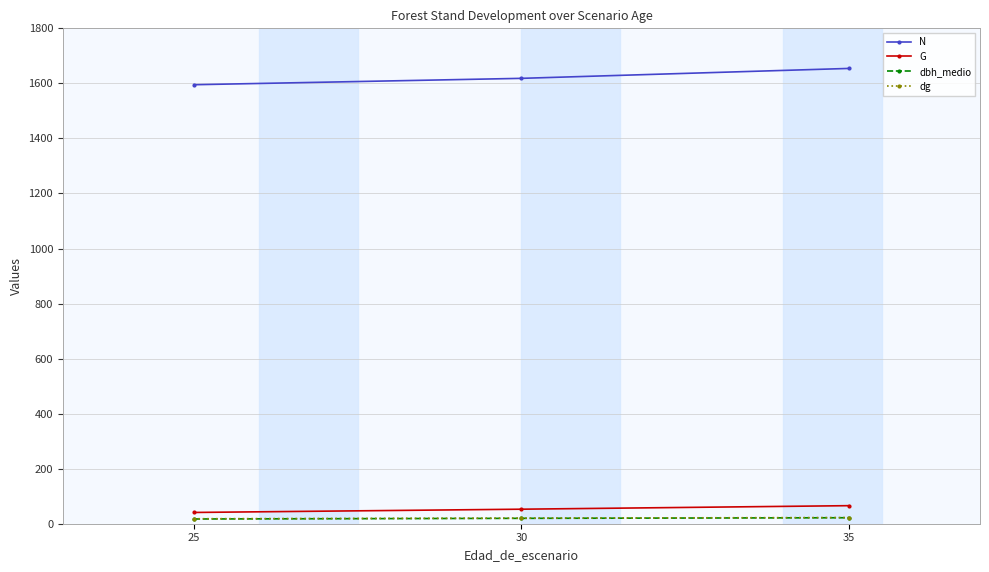

What is the maximum value for G?

65.6